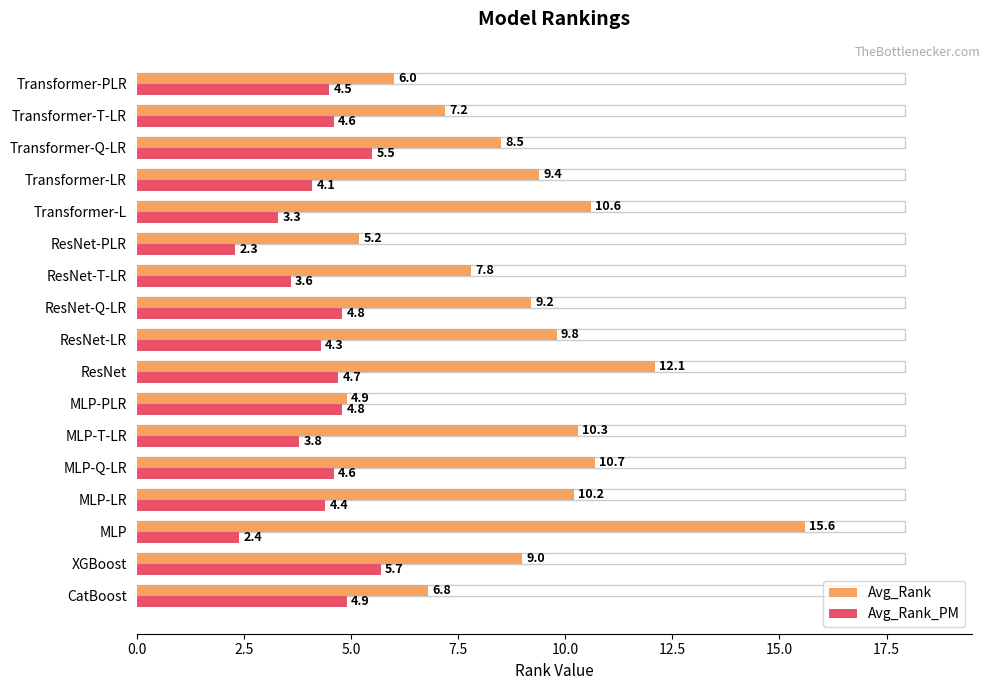

Rank the categories by Avg_Rank value from lowest to highest.

MLP-PLR, ResNet-PLR, Transformer-PLR, CatBoost, Transformer-T-LR, ResNet-T-LR, Transformer-Q-LR, XGBoost, ResNet-Q-LR, Transformer-LR, ResNet-LR, MLP-LR, MLP-T-LR, Transformer-L, MLP-Q-LR, ResNet, MLP